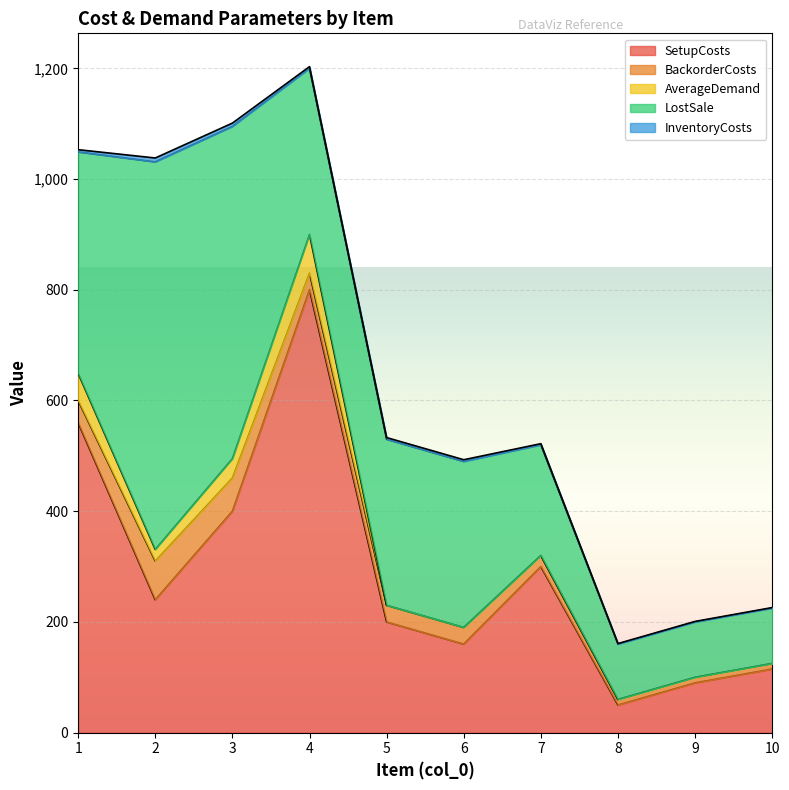

At which category is the sum across all series the highest?

4